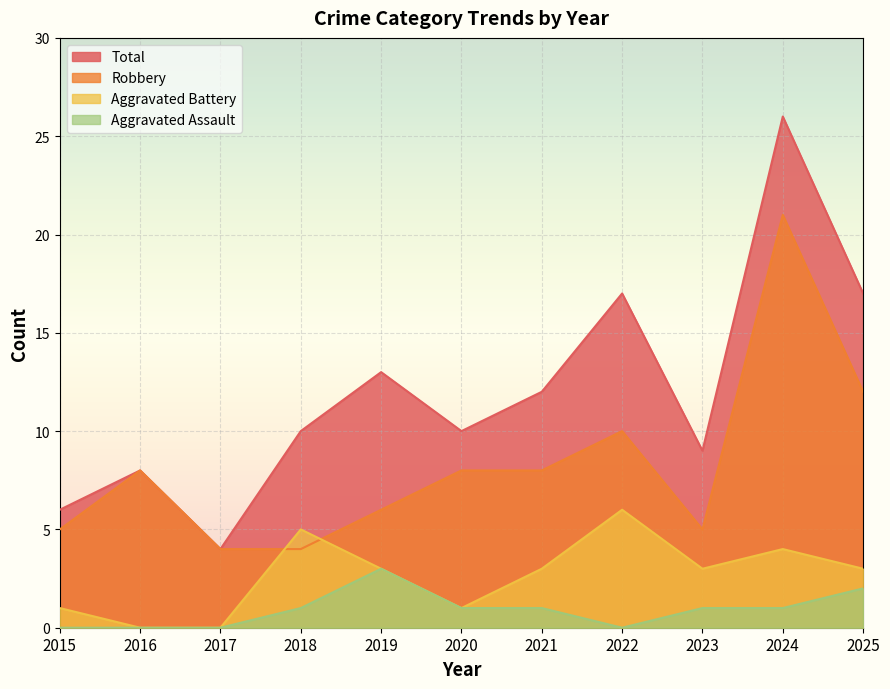

The value of Aggravated Assault at 2016 is 0. True or false?

True